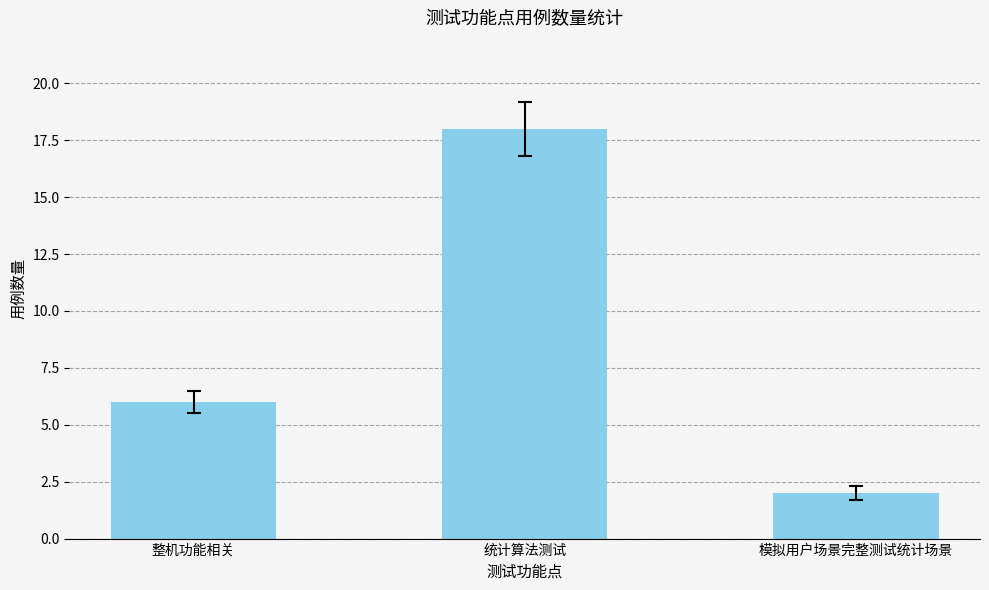

What is the average value?

9